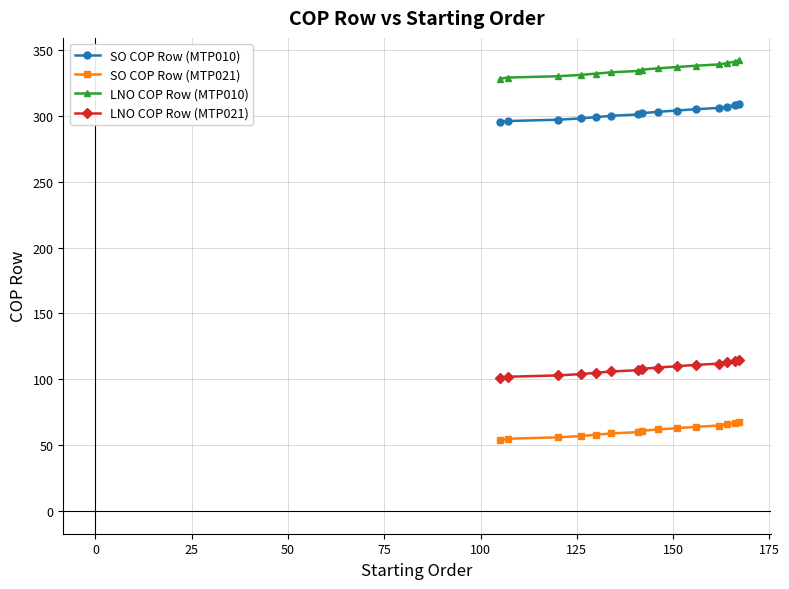

Which series has the largest total across all categories?

LNO COP Row (MTP010)